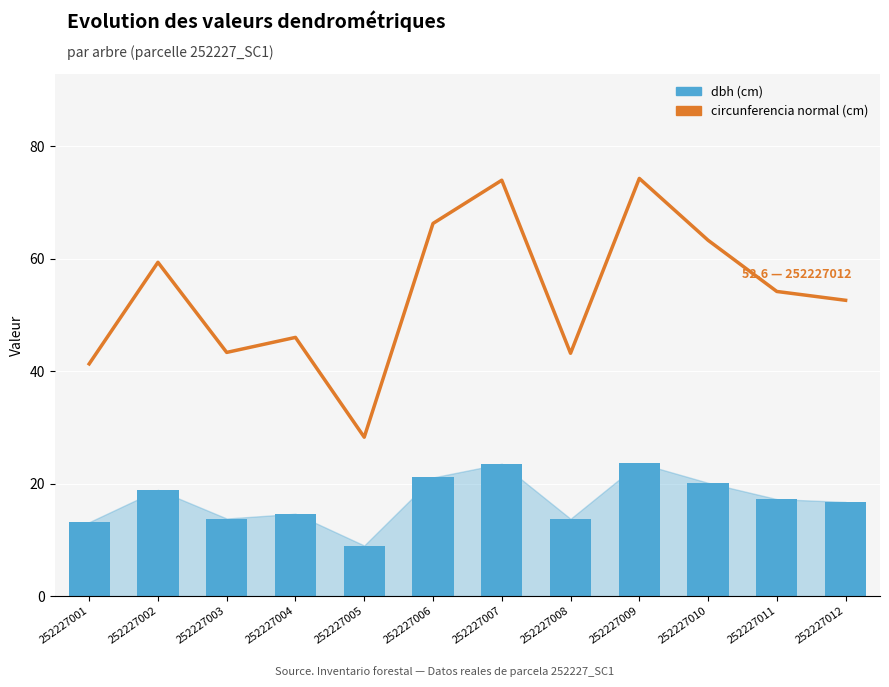

What is the difference between the second highest and minimum values in the circunferencia normal (cm) series?

45.7